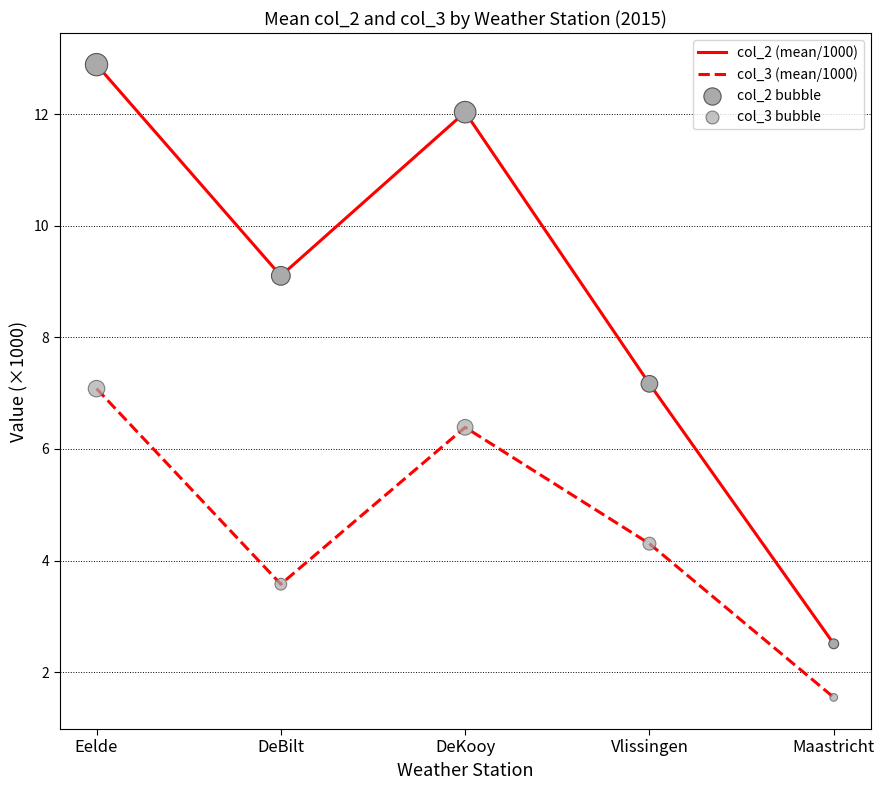

Which series has the widest spread of values?

col_2 (mean/1000)